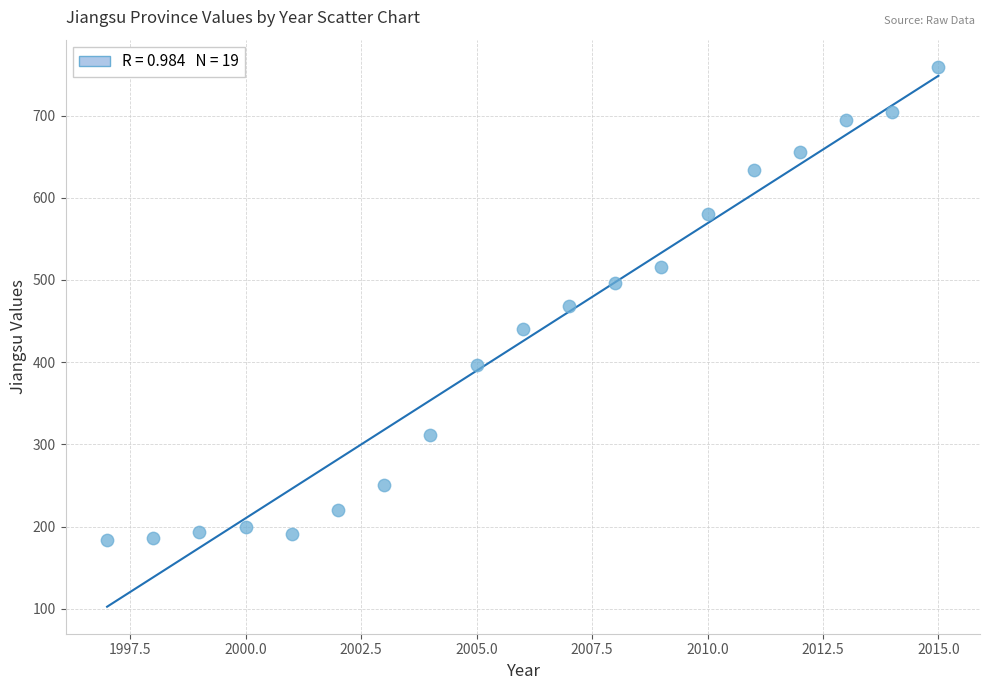

What is the range of Y values (max minus min)?

575.6